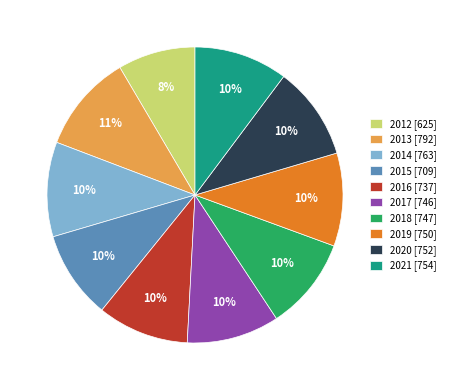

Approximately how many times larger is the value at 2013 compared to 2020?

1.1